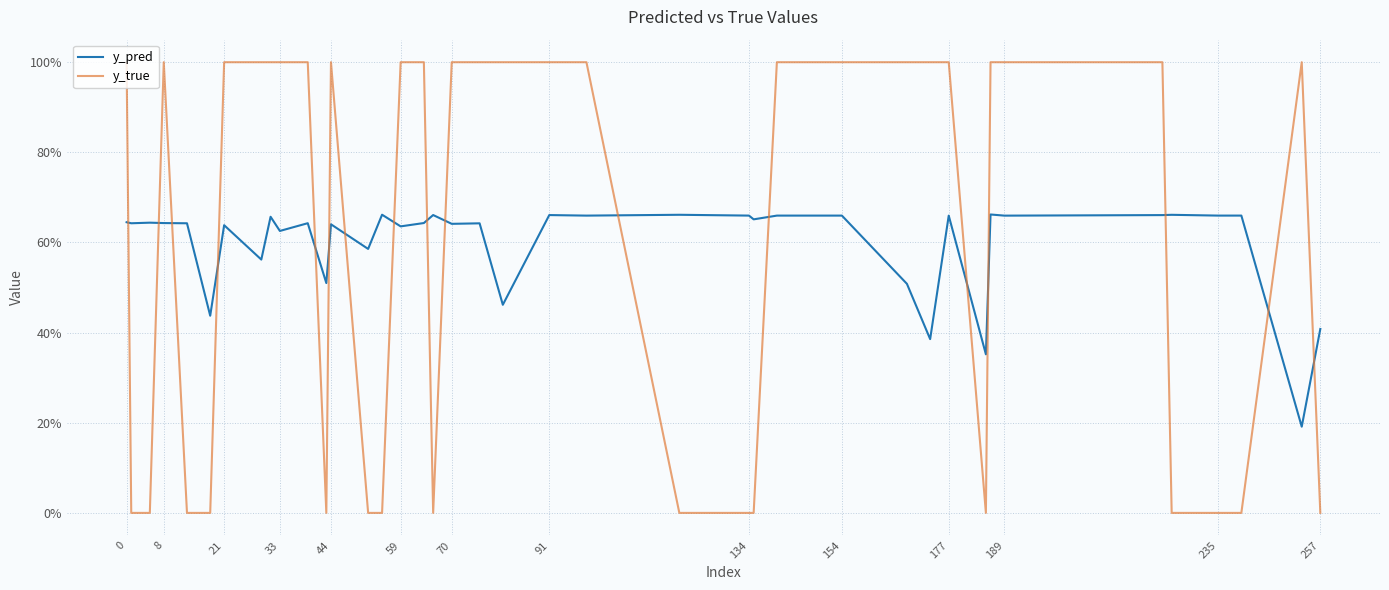

Rank the series by their maximum value, from lowest to highest.

y_pred, y_true